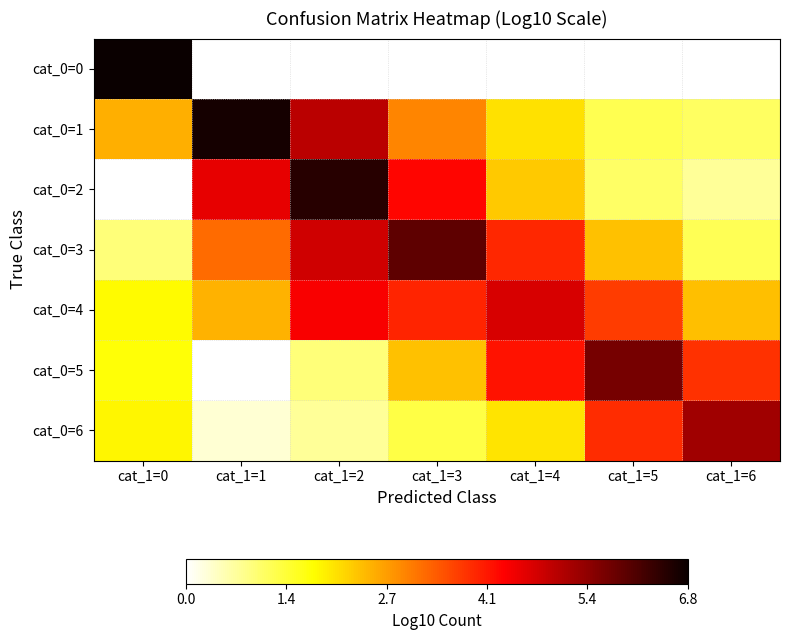

Where does the cat_0=2 series first go above 2?

cat_1=1